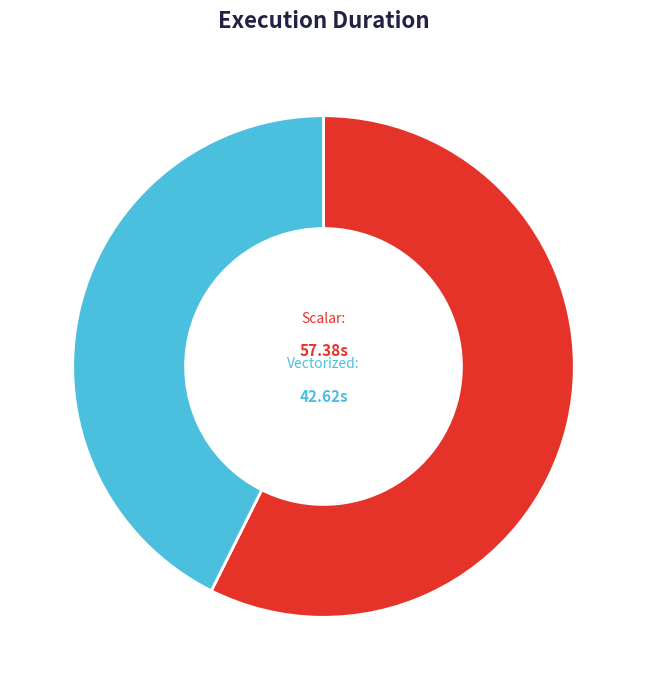

How many segments does this pie chart have?

2